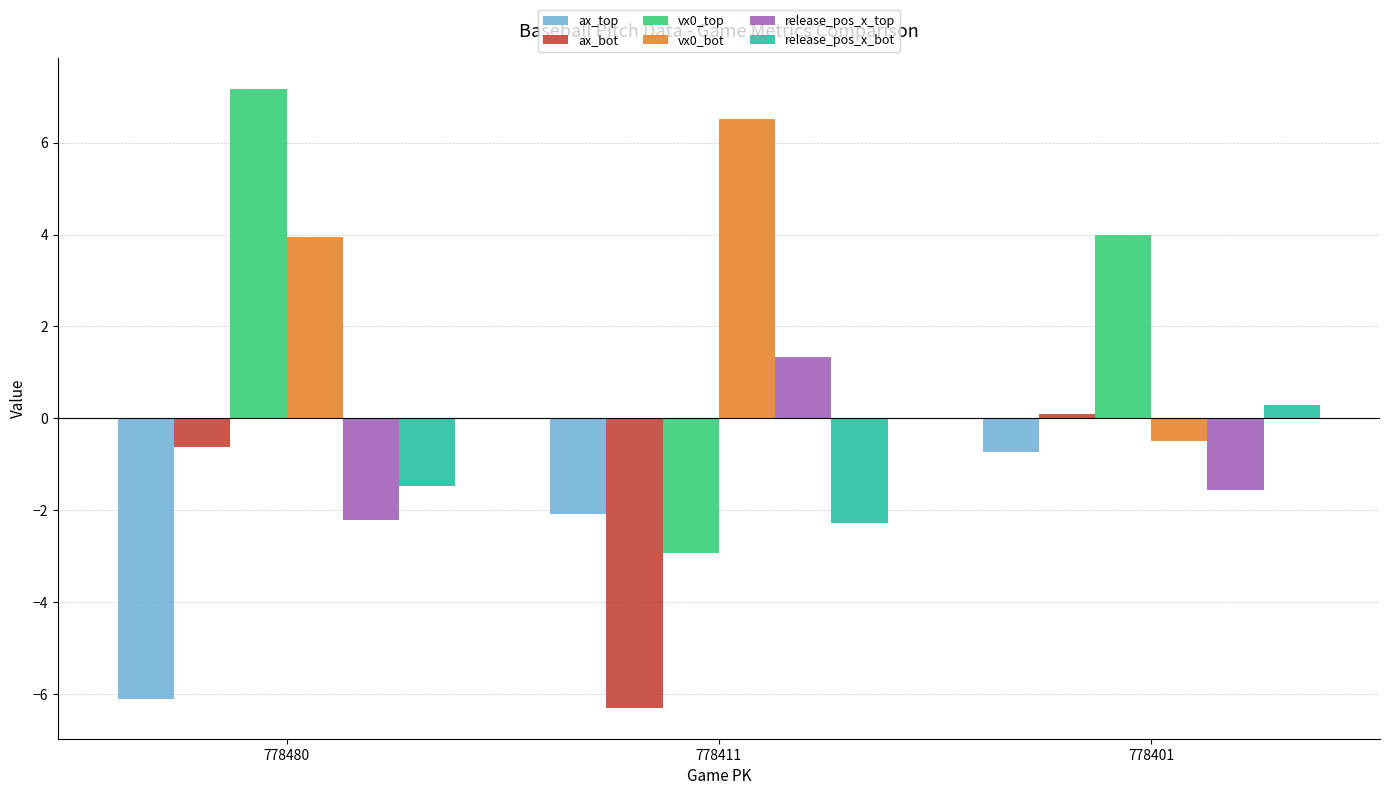

Reading left to right, list all the values displayed in this chart.

ax_top: -6.1	-2.1	-0.7
ax_bot: -0.6	-6.3	0.1
vx0_top: 7.2	-2.9	4.0
vx0_bot: 4.0	6.5	-0.5
release_pos_x_top: -2.2	1.3	-1.6
release_pos_x_bot: -1.5	-2.3	0.3